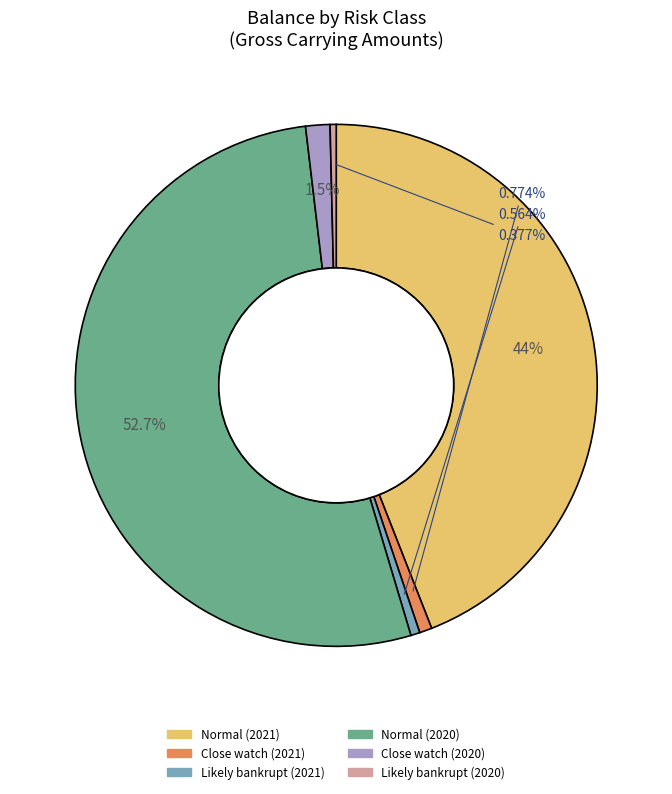

What percentage do Likely bankrupt (2021) and Normal (2020) together represent?

53.3%